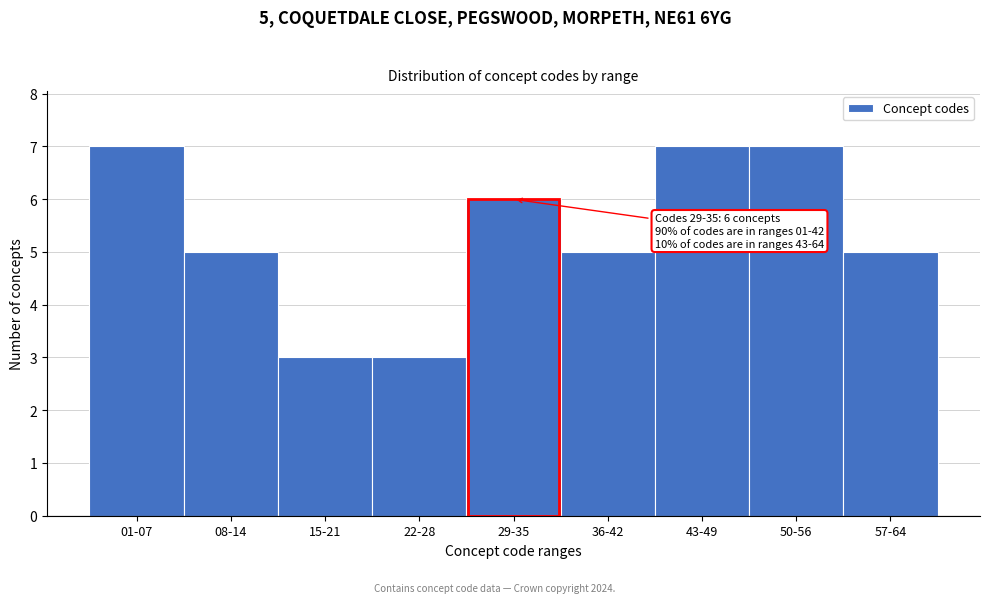

Reading left to right, list all the values displayed in this chart.

01-07=7	08-14=5	15-21=3	22-28=3	29-35=6	36-42=5	43-49=7	50-56=7	57-64=5